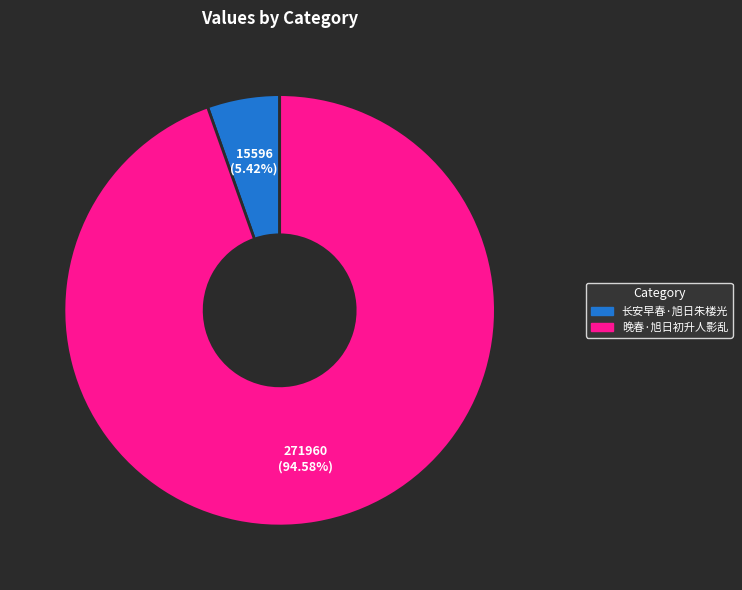

To the nearest percent, what percentage of the pie is 长安早春·旭日朱楼光?

5%